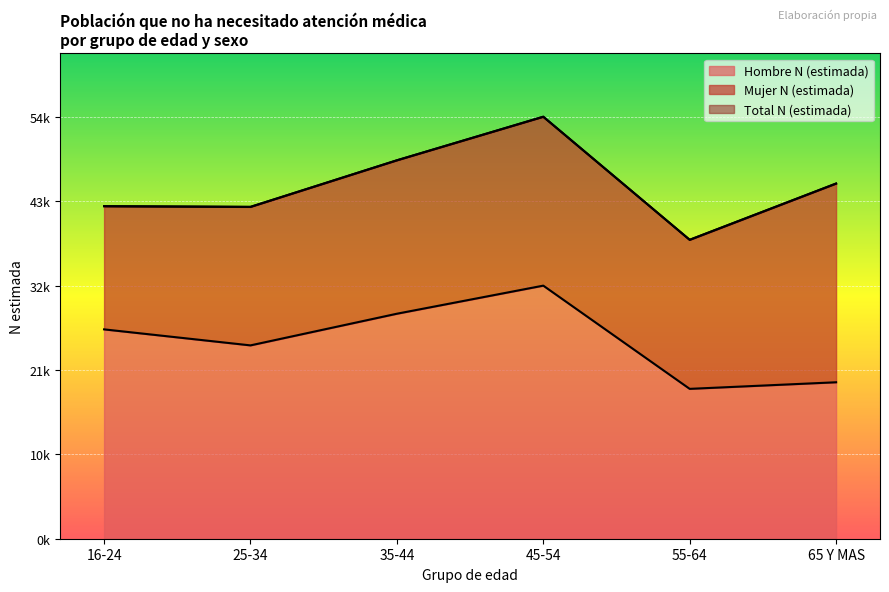

What is the spread (max minus min) of values at 35-44?

19631